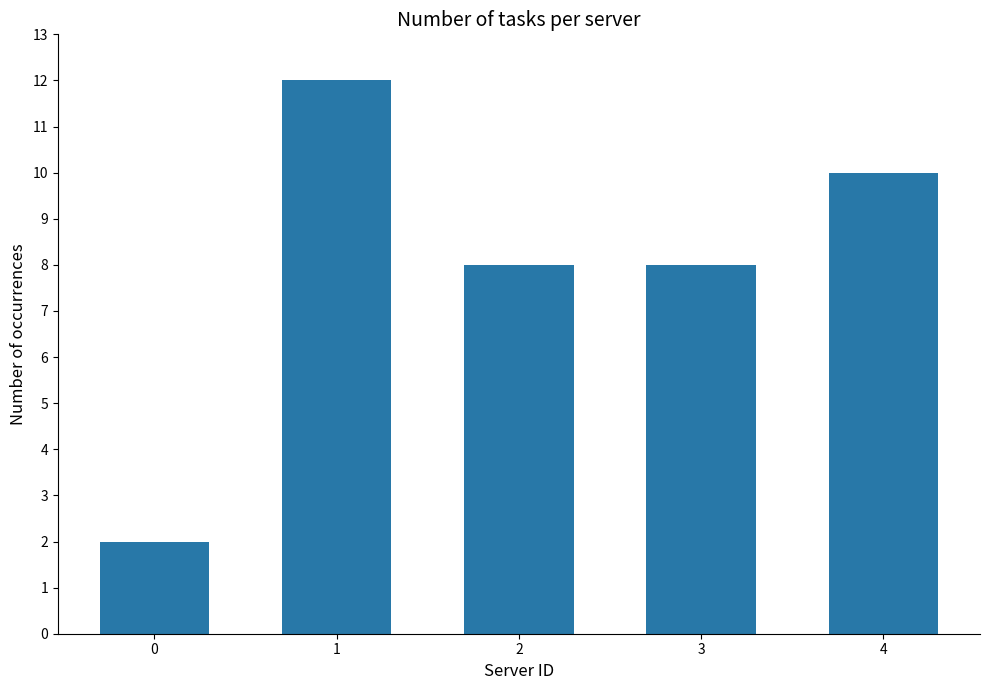

What is the value of the 3rd bar from the left?

8